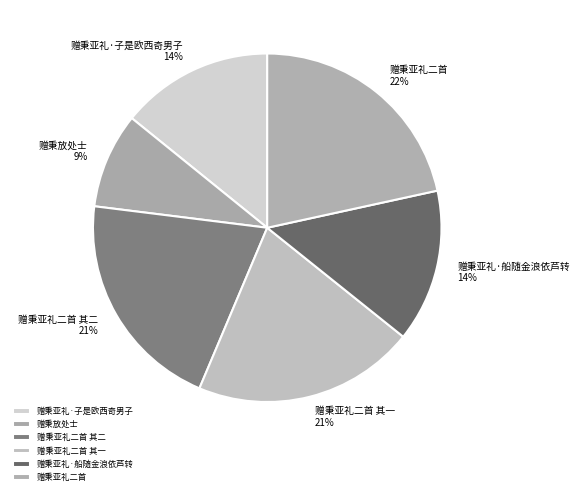

Is there a majority slice in this chart?

No